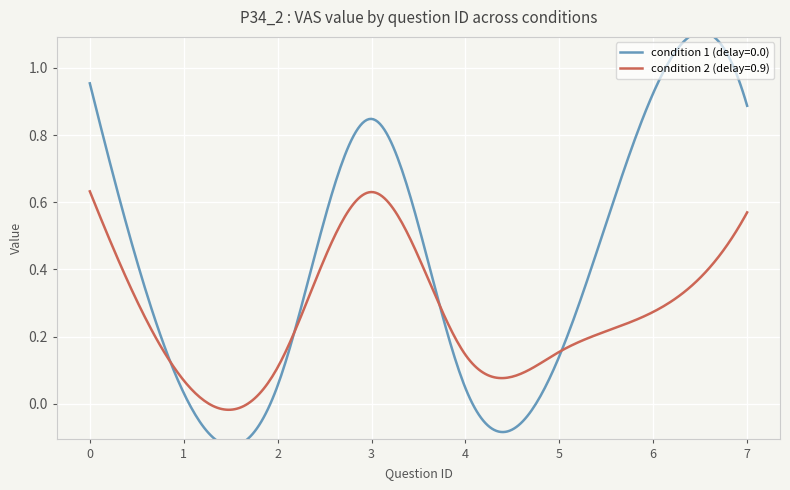

What is the minimum value for condition 2 (delay=0.9)?

0.1